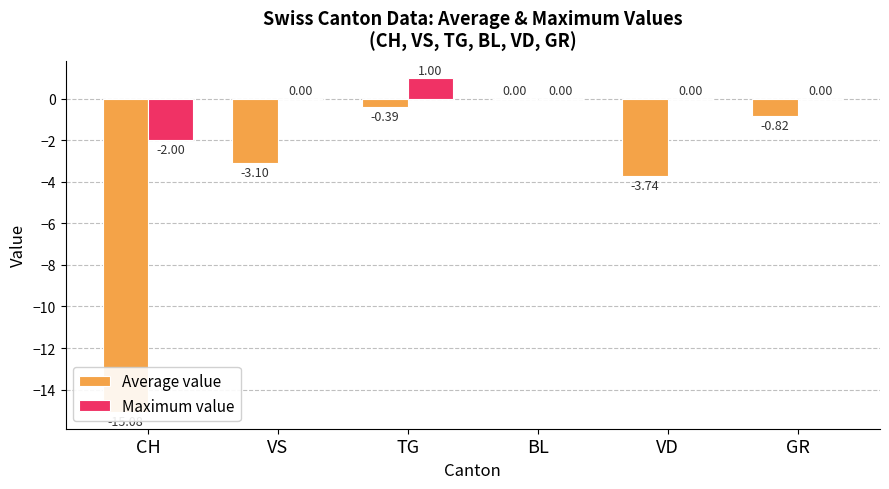

Read the Average value value at CH.

-15.1